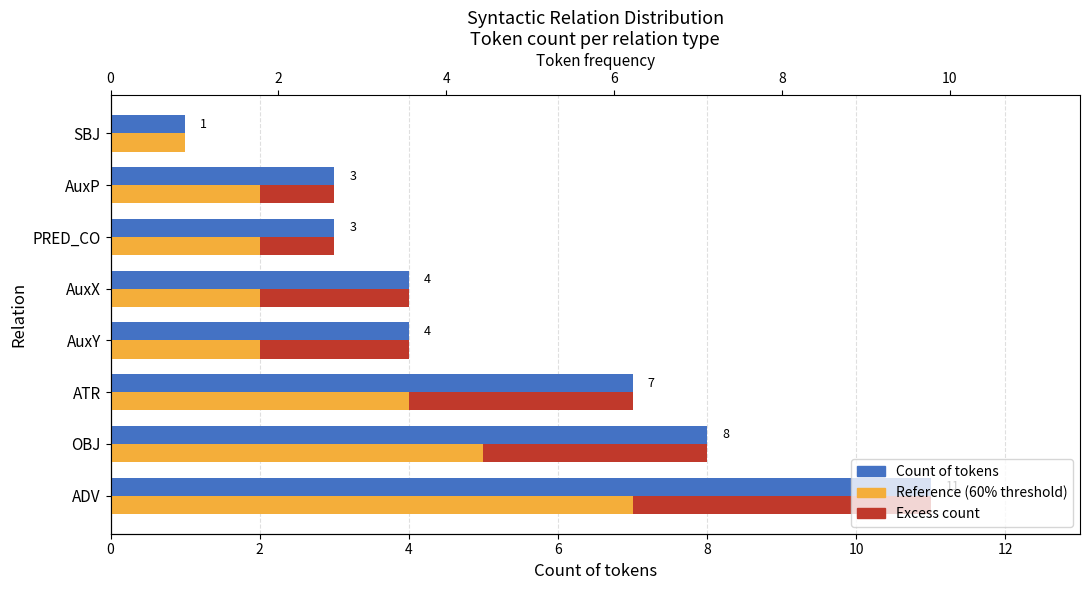

Is it true that Reference (60% threshold) equals 4 at AuxX?

False